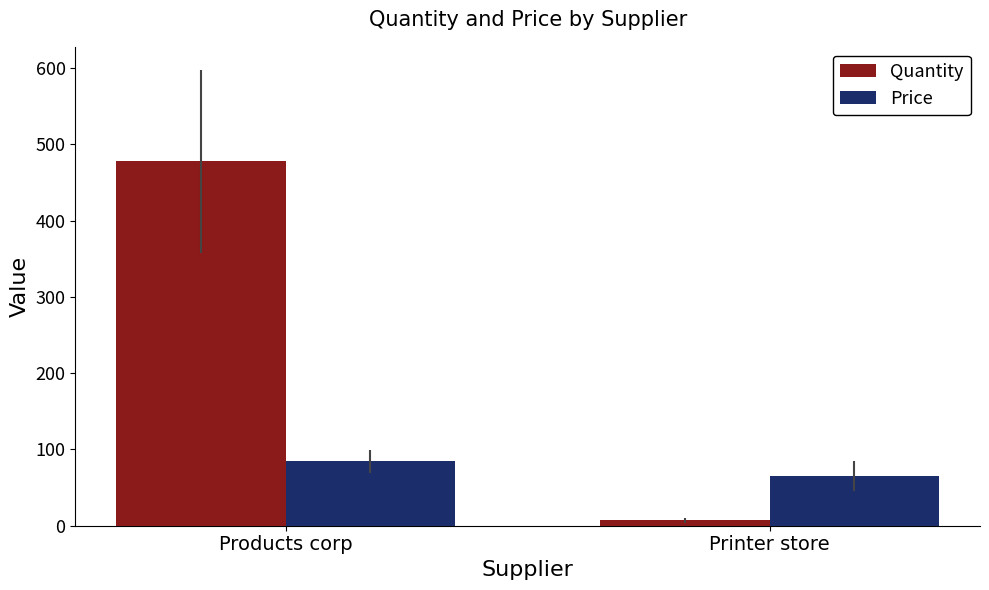

Which category has the lowest value across all series?

Printer store